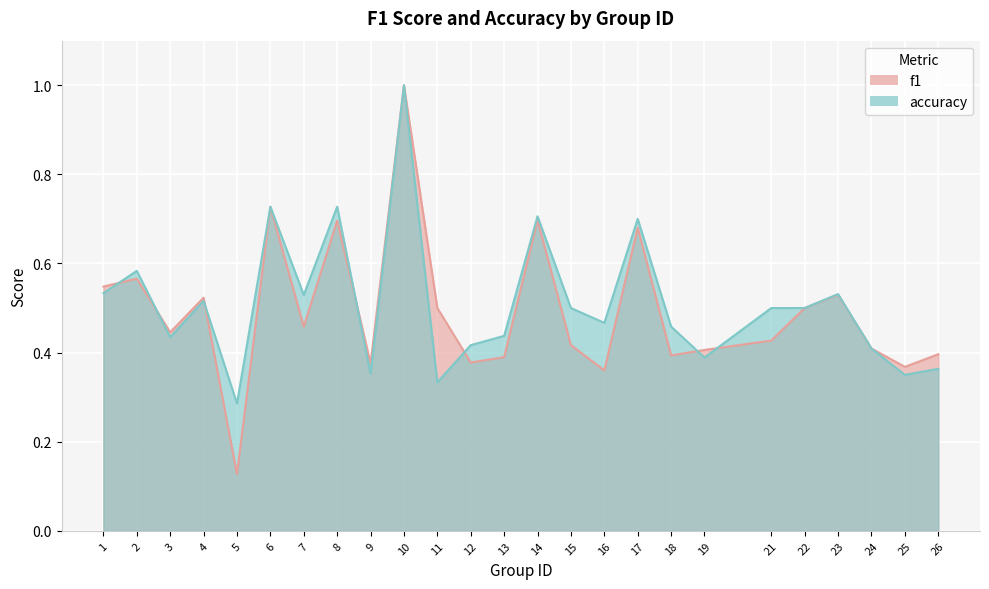

How many lines are shown in the chart?

2